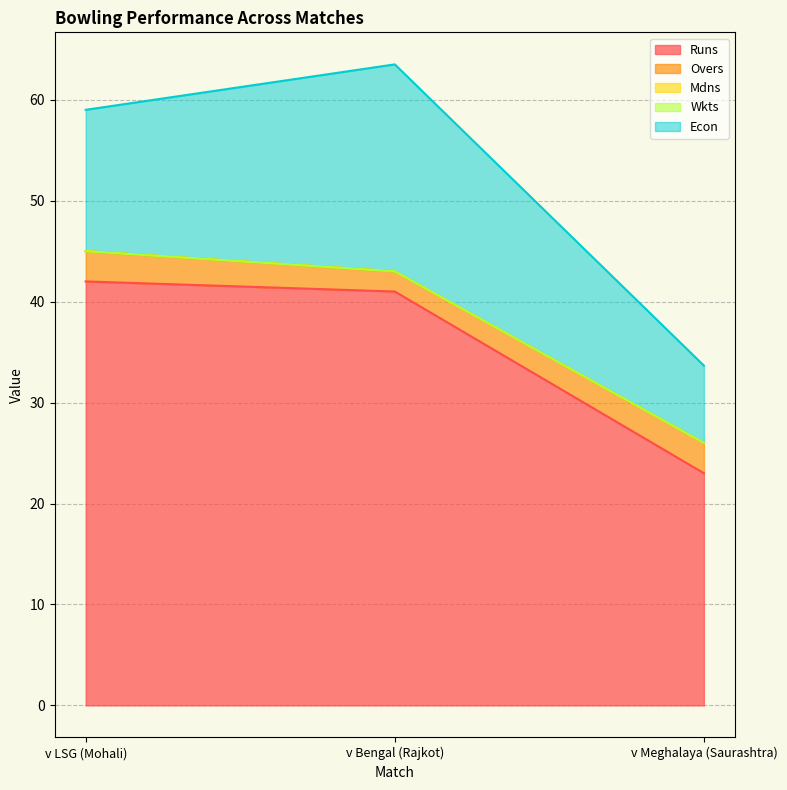

What position from the left is v Meghalaya (Saurashtra)?

3